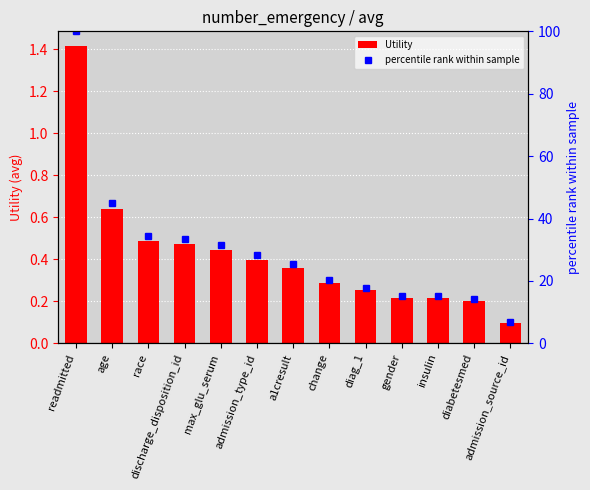

Reading left to right, extract all data points from this chart.

Utility: 1.4	0.6	0.5	0.5	0.4	0.4	0.4	0.3	0.3	0.2	0.2	0.2	0.1
percentile rank within sample: 100.0	45.1	34.4	33.6	31.5	28.2	25.3	20.2	17.8	15.3	15.2	14.3	7.0